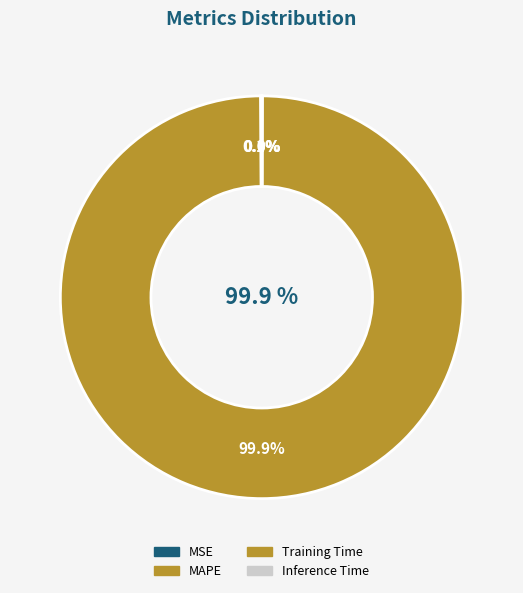

Which slice is the largest?

MAPE